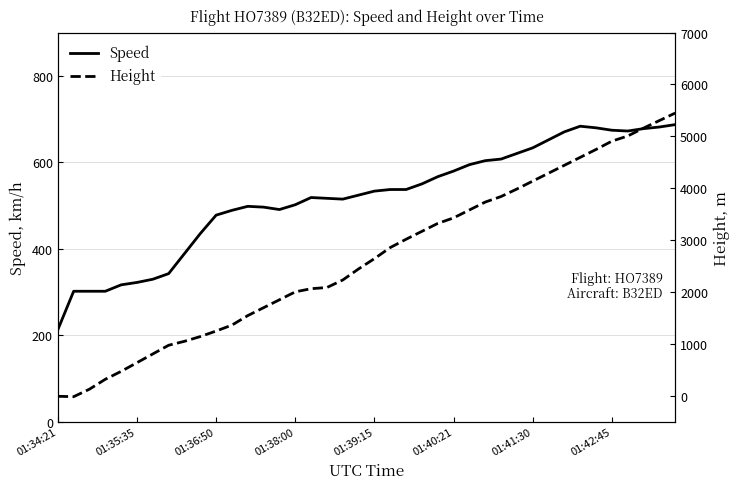

The Speed series shows 754.7 at 01:40:21. True or false?

False